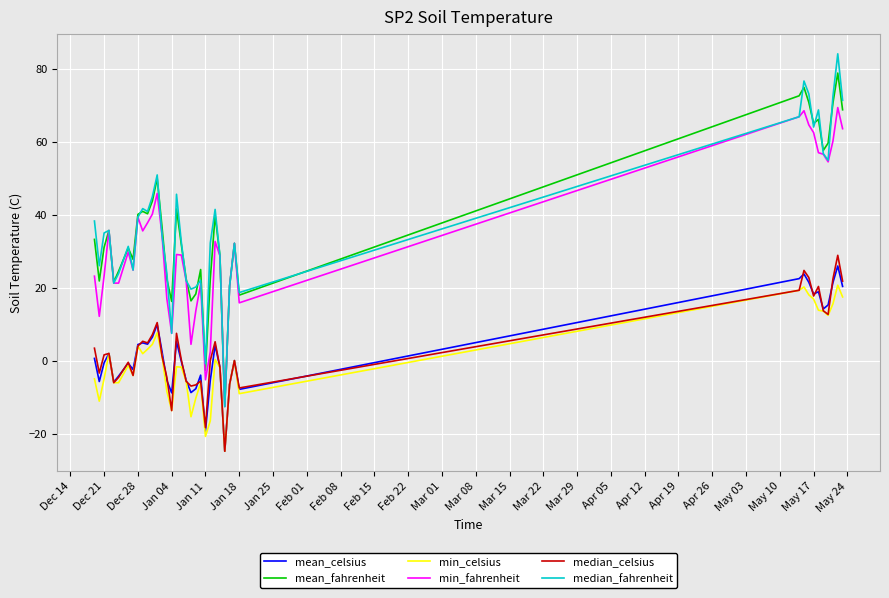

True or false: median_celsius and mean_fahrenheit intersect in this chart.

False